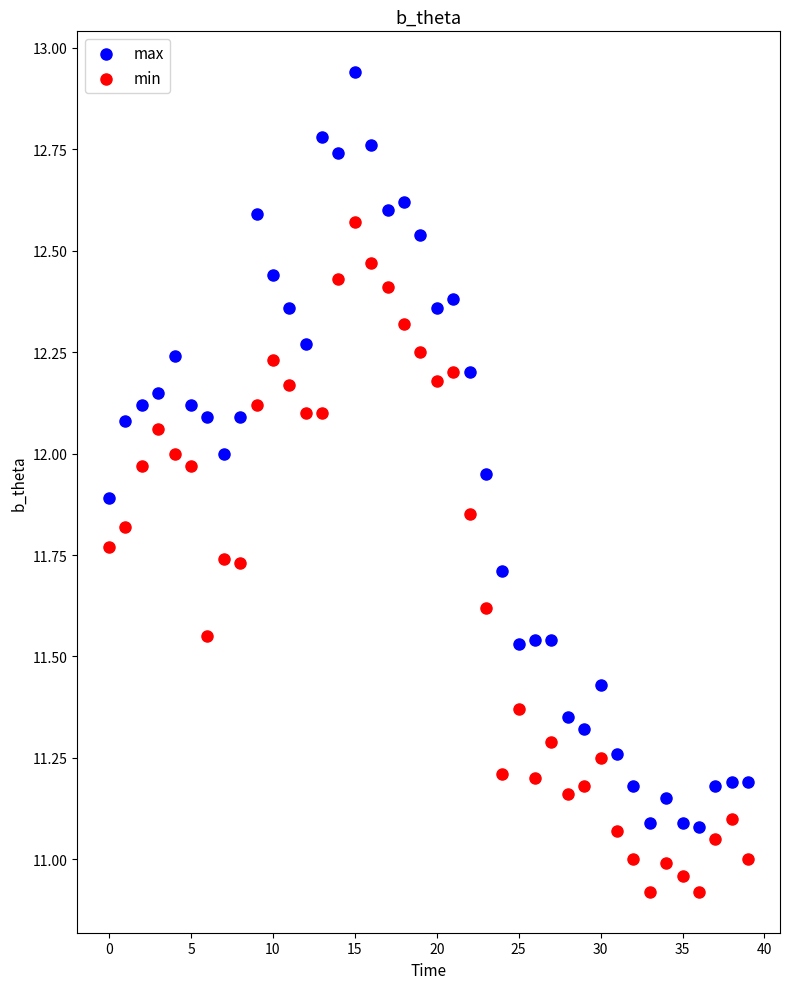

Across all data points, what is the range of Y values (max minus min)?

2.0